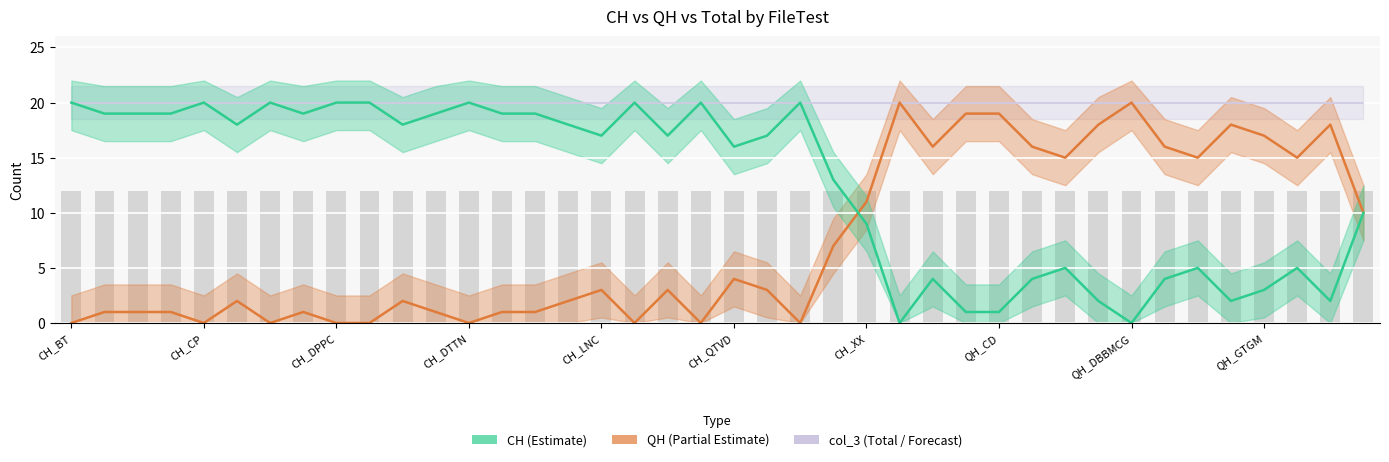

At how many categories does at least one series exceed 11?

38